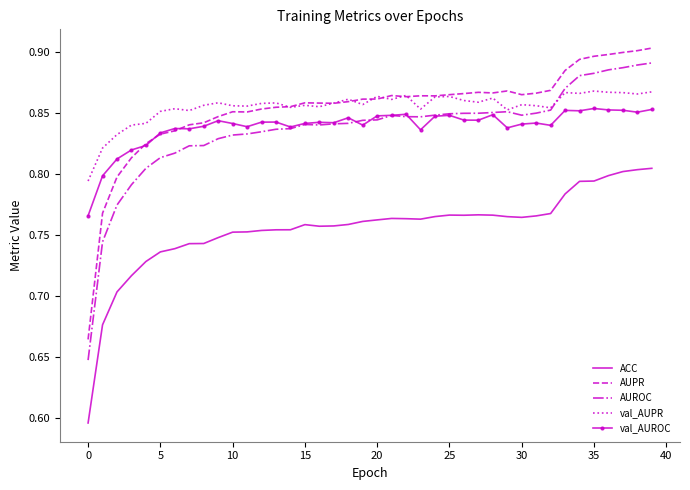

True or false: val_AUROC and ACC intersect in this chart.

False